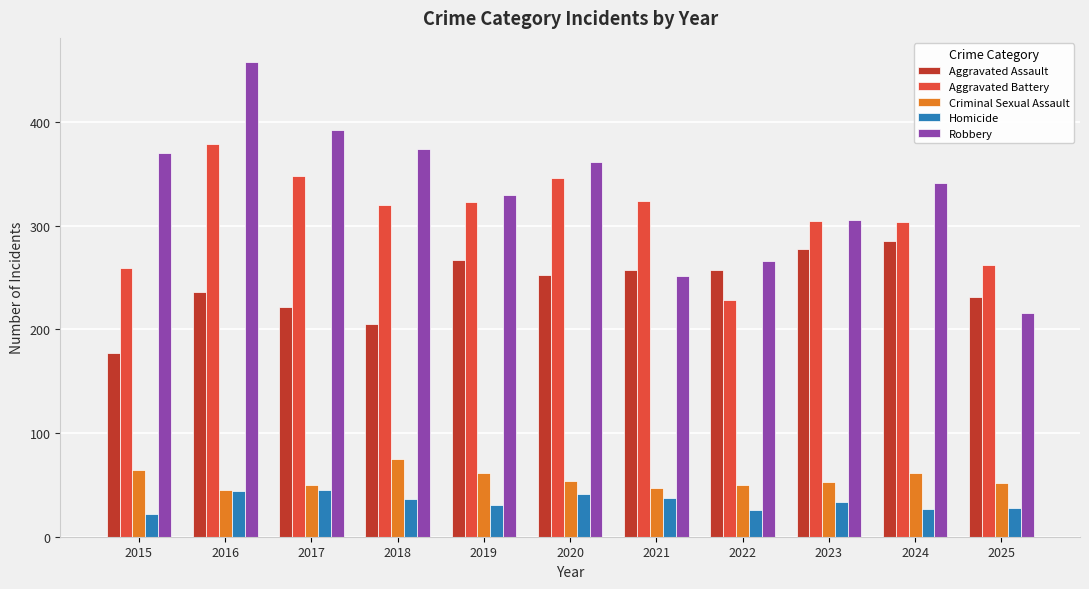

Between 2018 and 2024, which series saw the biggest shift?

Aggravated Assault